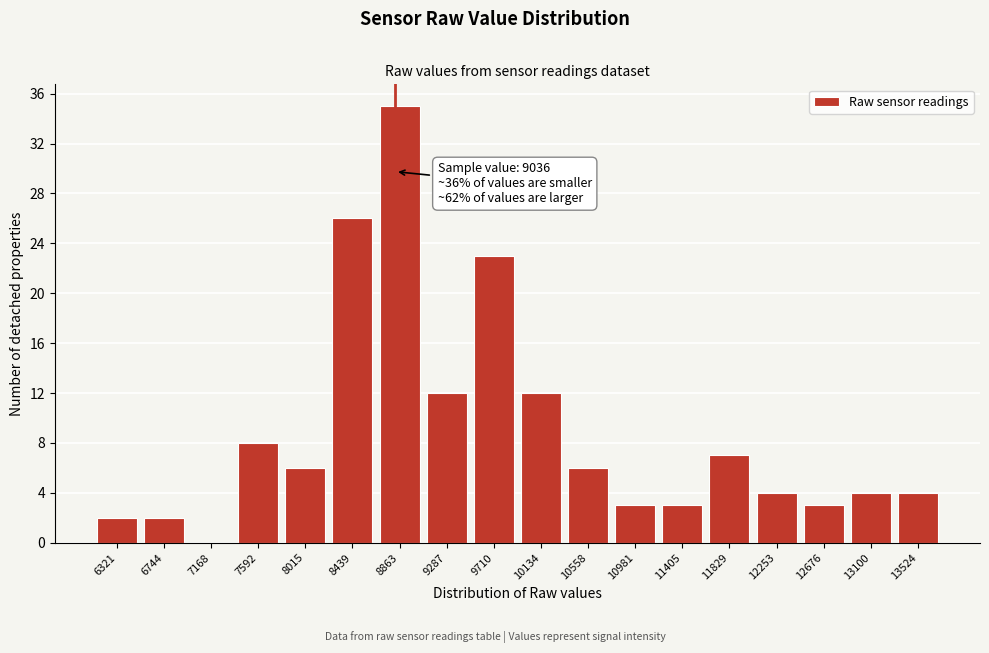

Reading left to right, what are all the values shown in this chart?

6321=2	6744=2	7168=0	7592=8	8015=6	8439=26	8863=35	9287=12	9710=23	10134=12	10558=6	10981=3	11405=3	11829=7	12253=4	12676=3	13100=4	13524=4